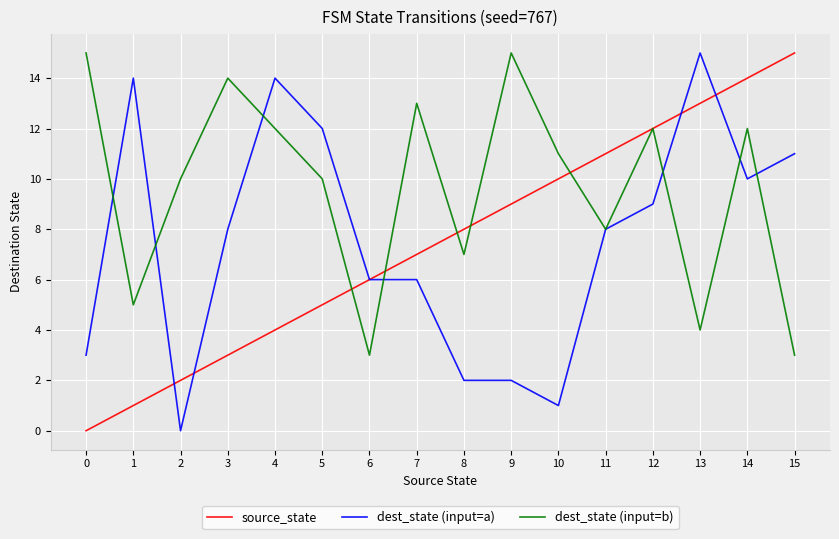

Is this an area chart (filled region under the line)?

No